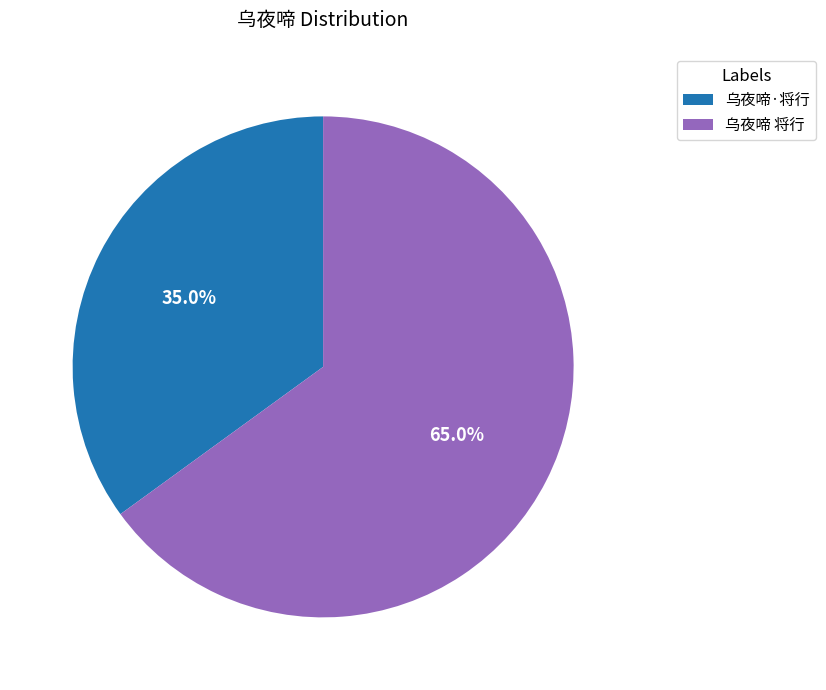

To the nearest percent, what is the combined percentage of 乌夜啼 将行 and 乌夜啼·将行?

100%